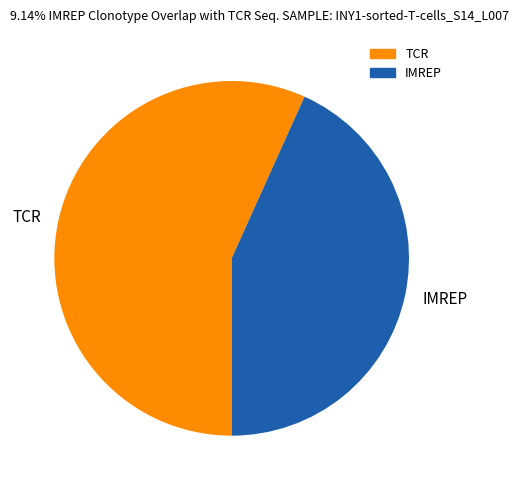

Is there any slice that represents more than half of the pie?

Yes